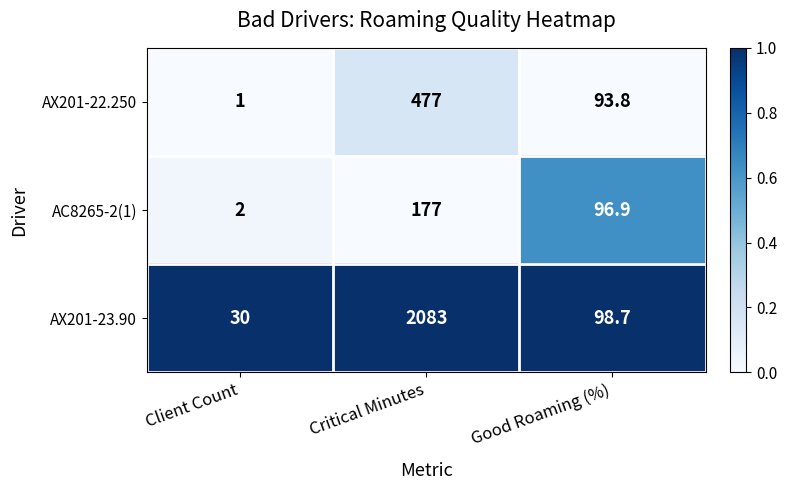

Which series has the widest spread of values?

AX201-23.90